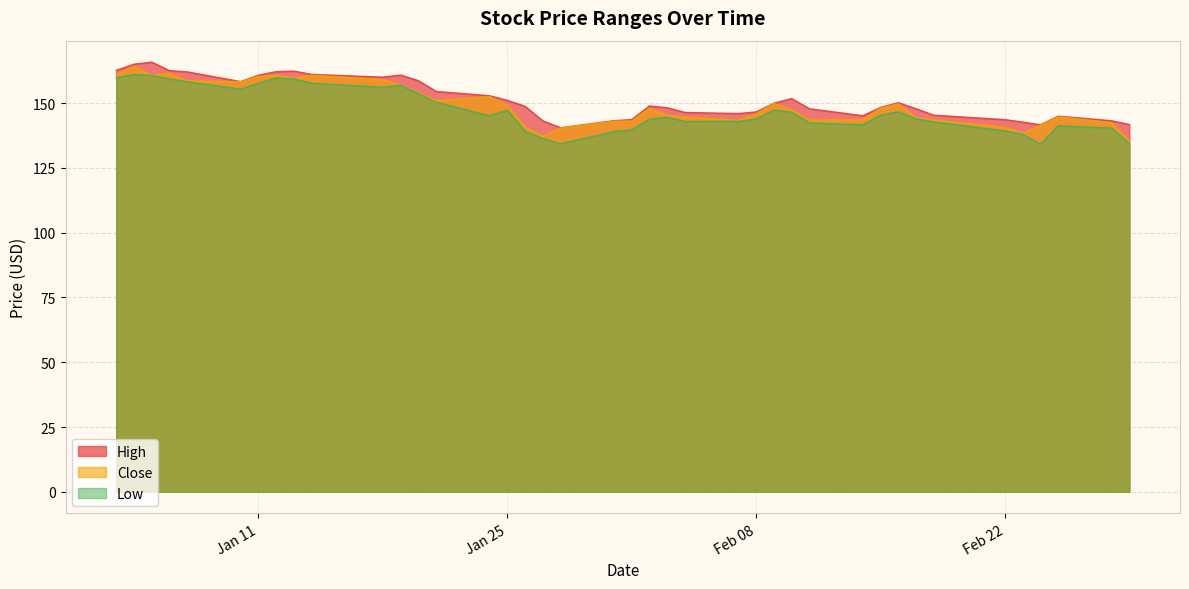

The Close series shows 142.4 at 2022-02-28. True or false?

True